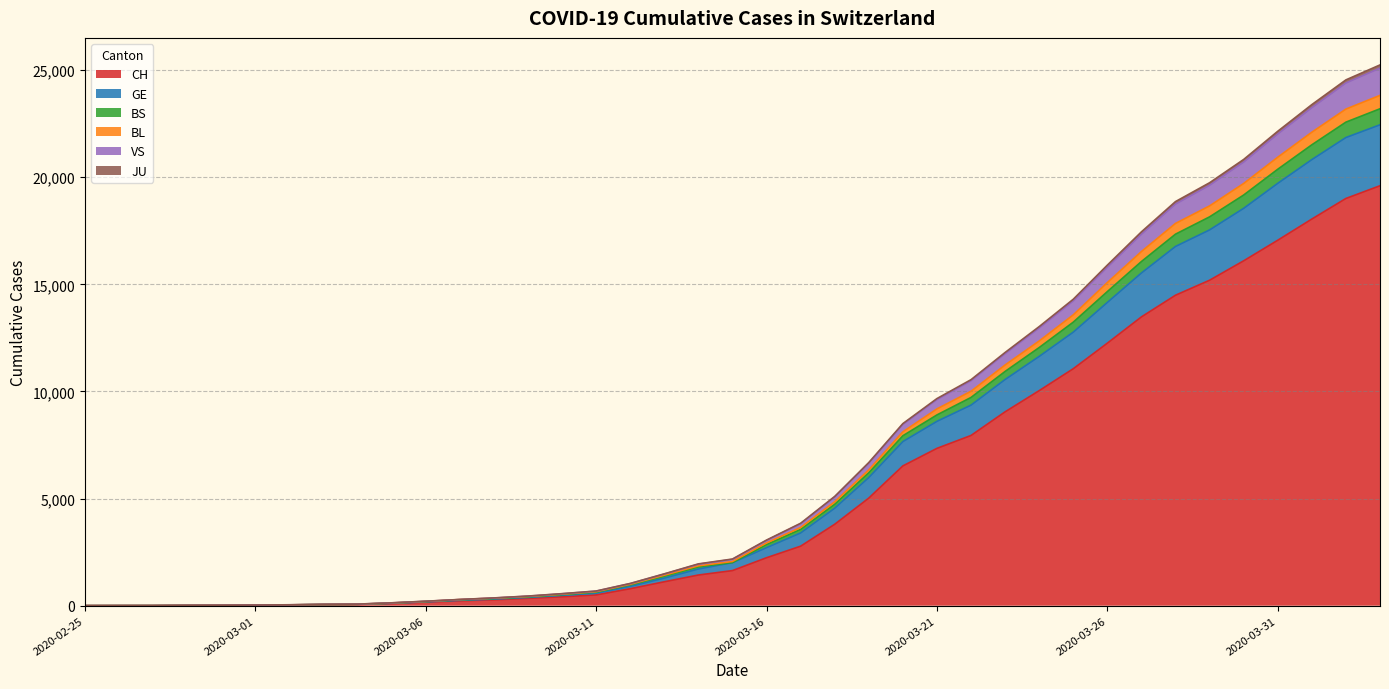

What value does the VS series have at 2020-02-27?

4